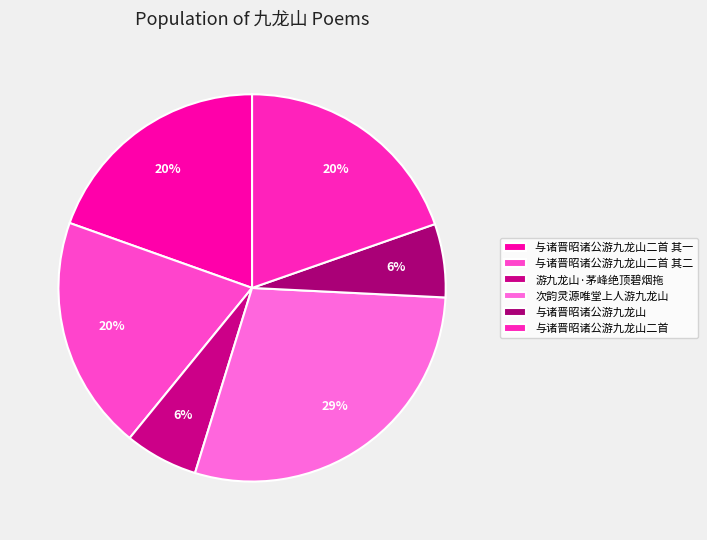

How many segments does this pie chart have?

6